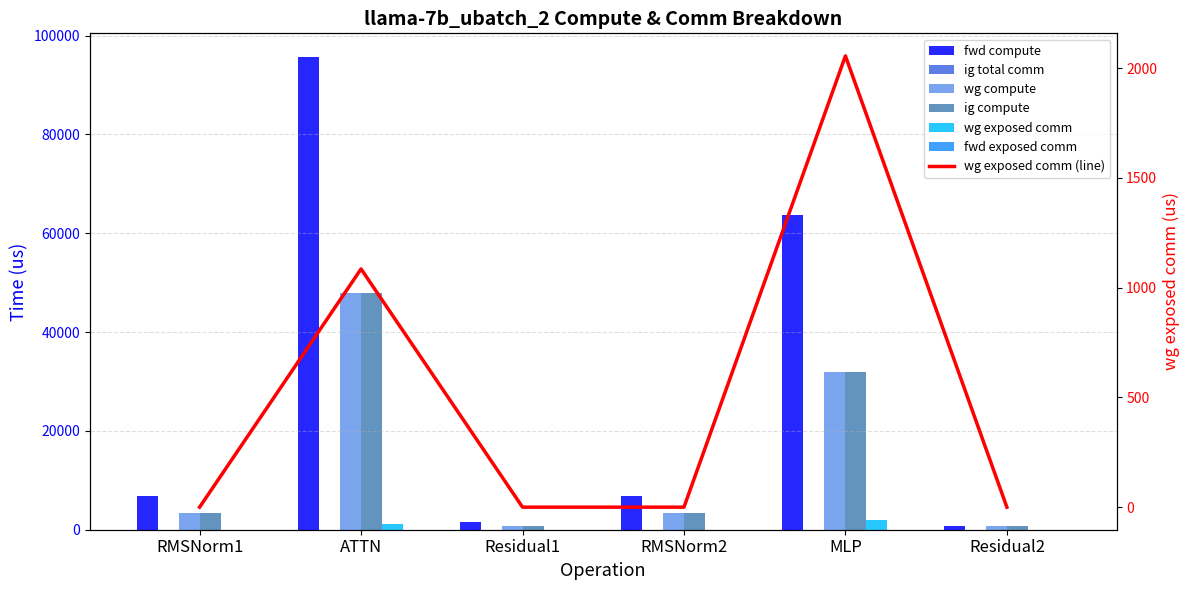

Which series has the largest total across all categories?

fwd compute